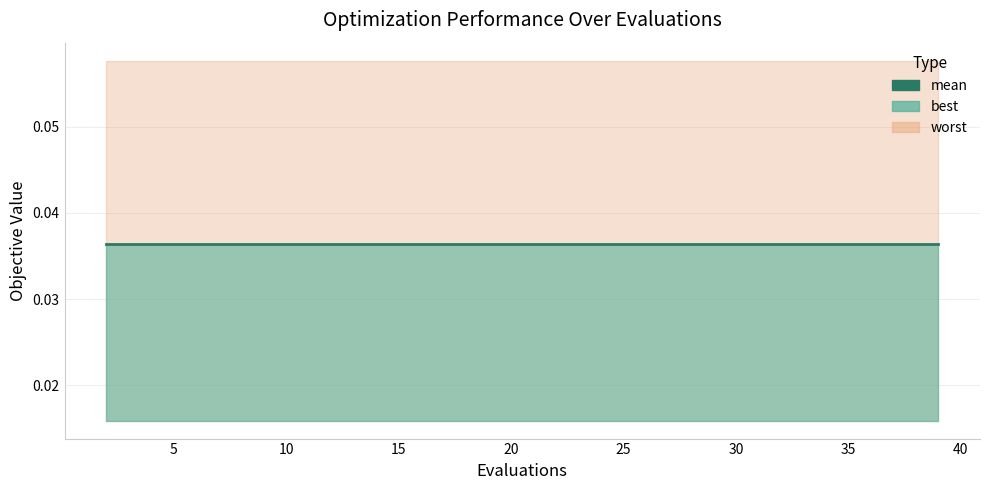

Is the value of mean at 13 greater than the value of worst at 11?

No